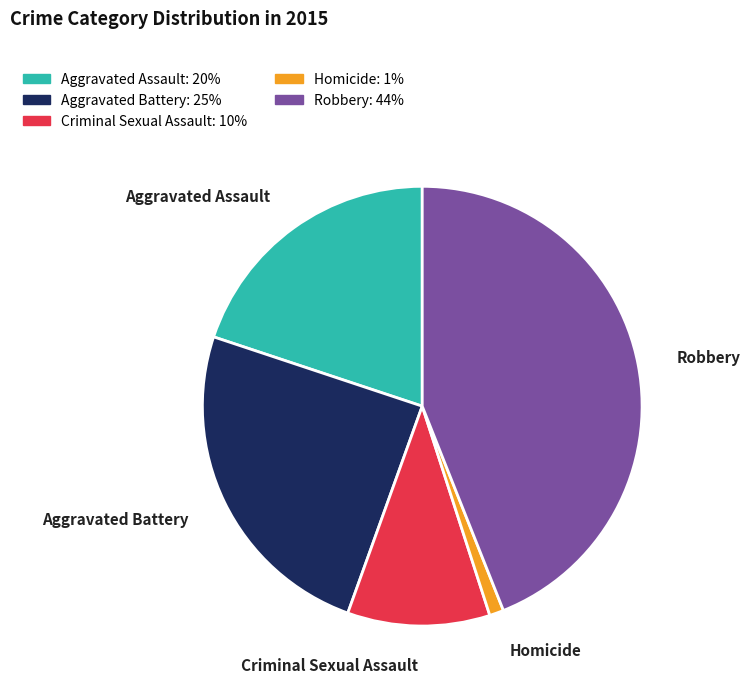

The Criminal Sexual Assault slice represents 2% of the pie. True or false?

False